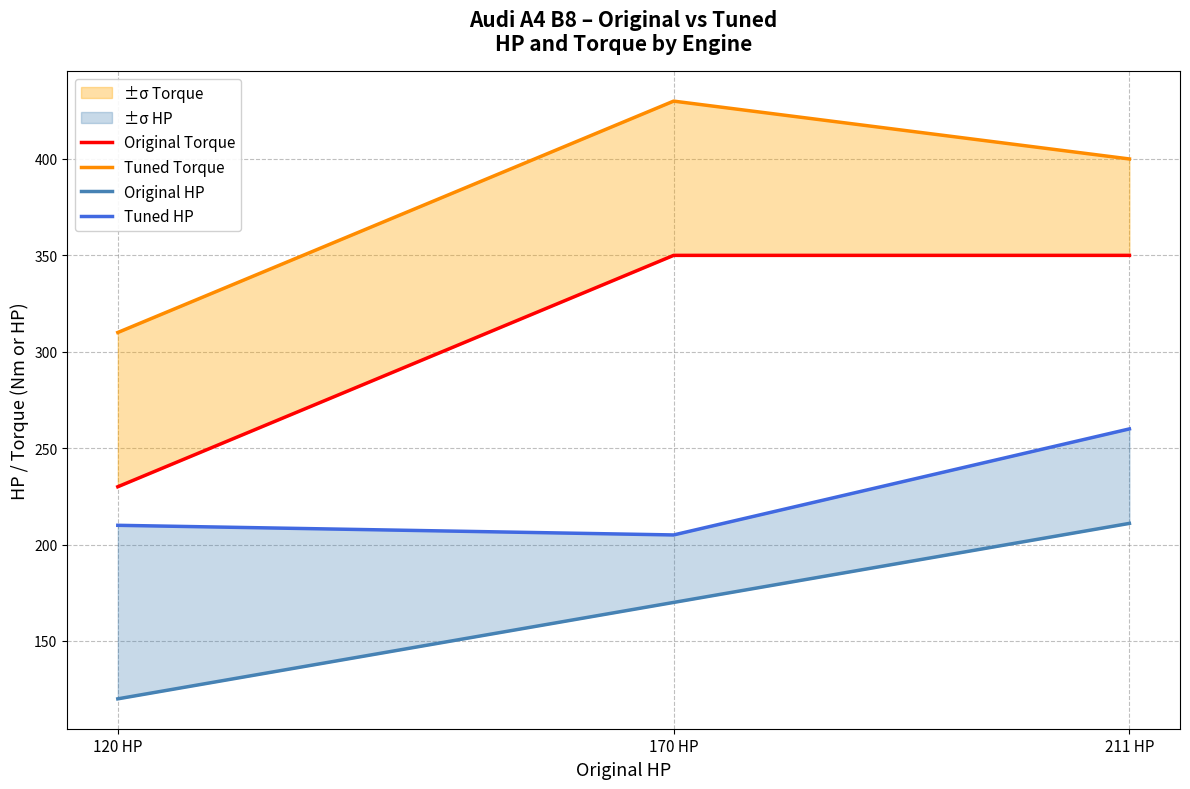

What is the label of the 2nd point from the right?

170 HP